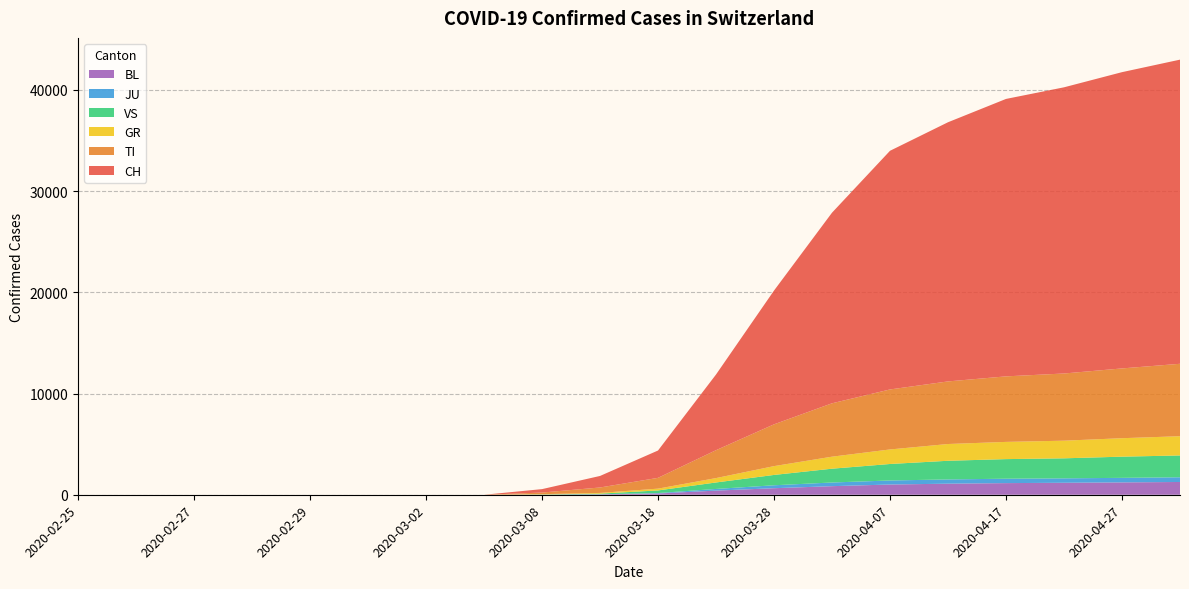

Reading left to right, list all the values displayed in this chart.

CH: 0	0	0	0	0	0	0	0	338	1139	2700	7474	13213	18827	23574	25600	27404	28268	29264	30042
TI: 0	0	0	0	0	0	0	0	161	537	1066	2756	4128	5273	5927	6183	6473	6637	6893	7154
GR: 0	0	0	0	0	0	0	0	26	71	178	432	870	1186	1436	1655	1700	1742	1823	1901
VS: 0	0	0	0	0	0	0	0	19	57	256	640	1021	1364	1629	1843	1936	1977	2093	2154
JU: 0	0	0	0	0	0	0	0	4	14	45	165	291	363	399	420	435	438	450	466
BL: 0	0	0	0	0	0	0	0	7	38	124	408	645	847	1010	1093	1149	1183	1219	1261